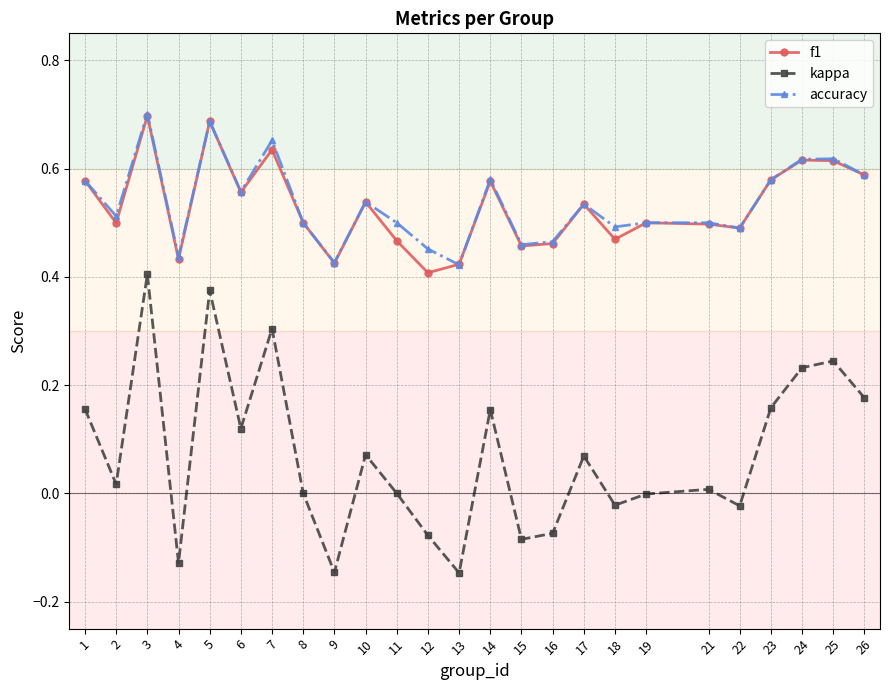

Which series changed the most between 6 and 15?

kappa